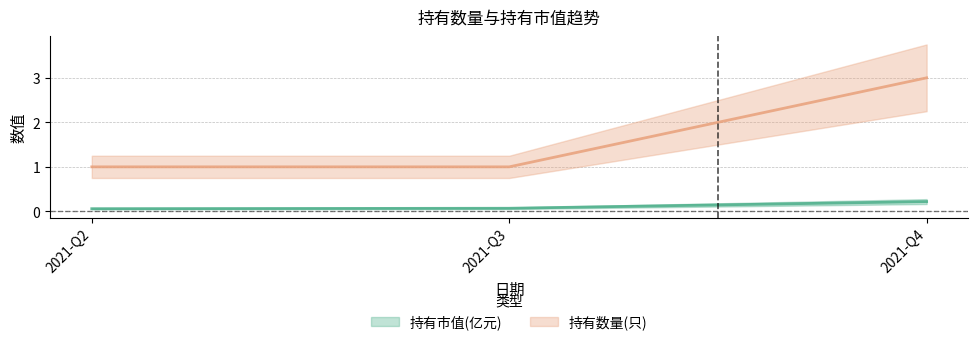

At which category is the sum across all series the highest?

2021-Q4